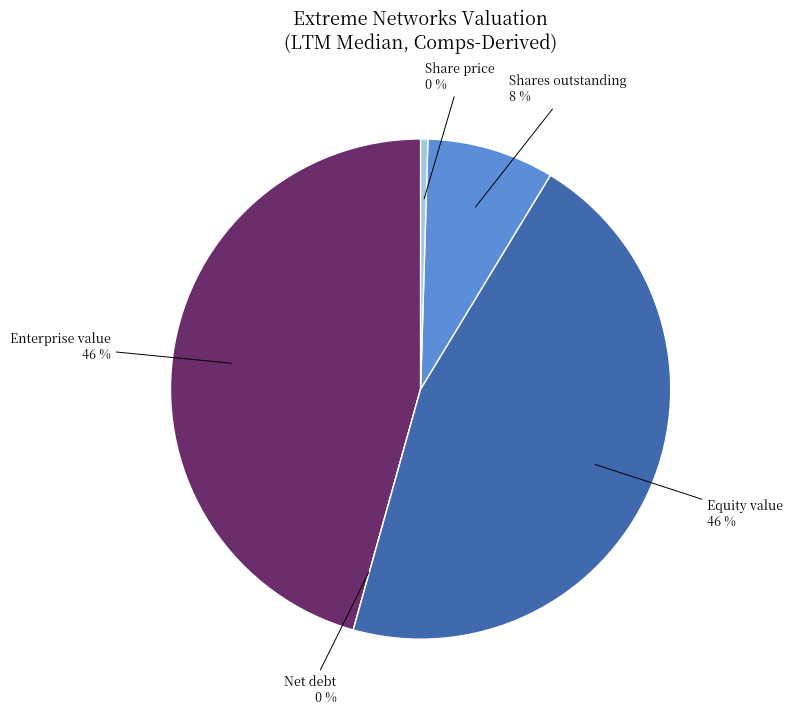

Do Enterprise value and Share price together represent more than half of the pie?

No